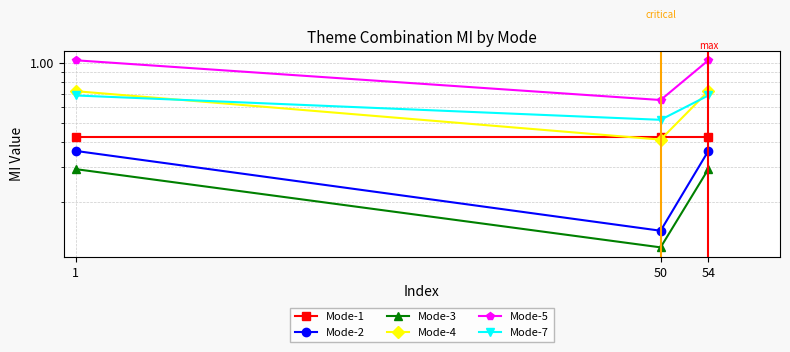

Reading left to right, list all the values displayed in this chart.

Mode-1: 0.4	0.4	0.4
Mode-2: 0.4	0.1	0.4
Mode-3: 0.3	0.1	0.3
Mode-4: 0.7	0.4	0.7
Mode-5: 1.0	0.7	1.0
Mode-7: 0.7	0.5	0.7